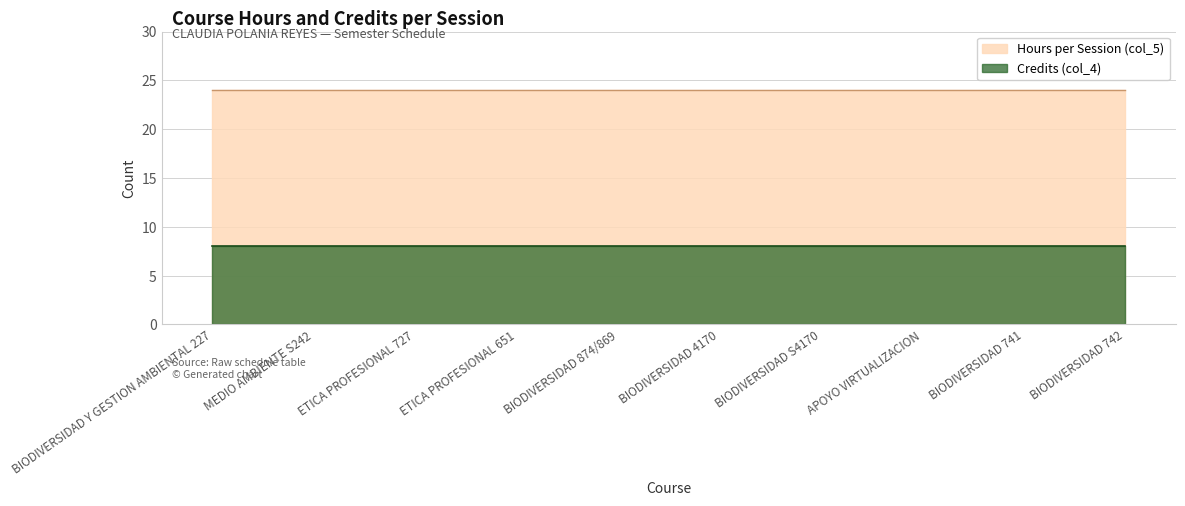

Is the value of Hours per Session (col_5) at ETICA PROFESIONAL 727 greater than the value of Credits (col_4) at ETICA PROFESIONAL 727?

Yes